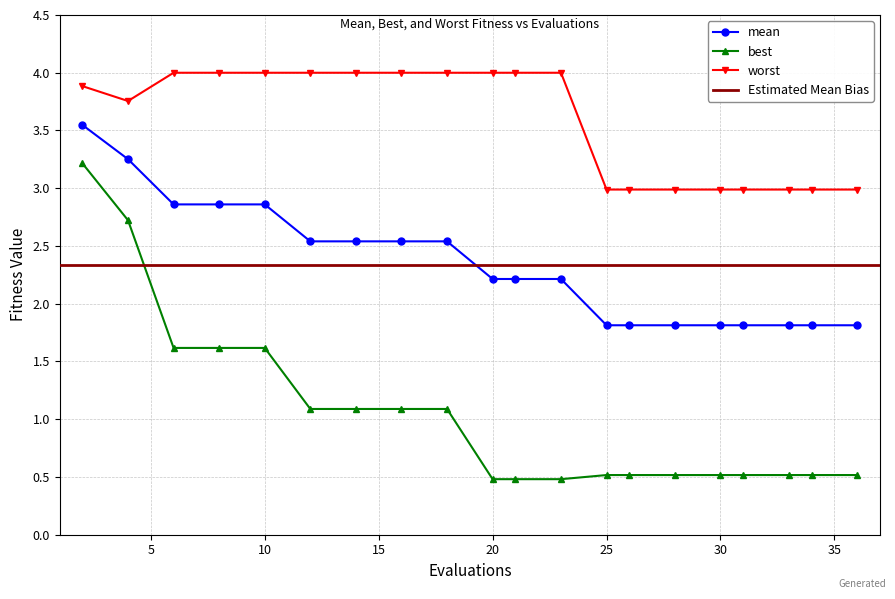

Is it true that best equals 1.6 at 10?

True